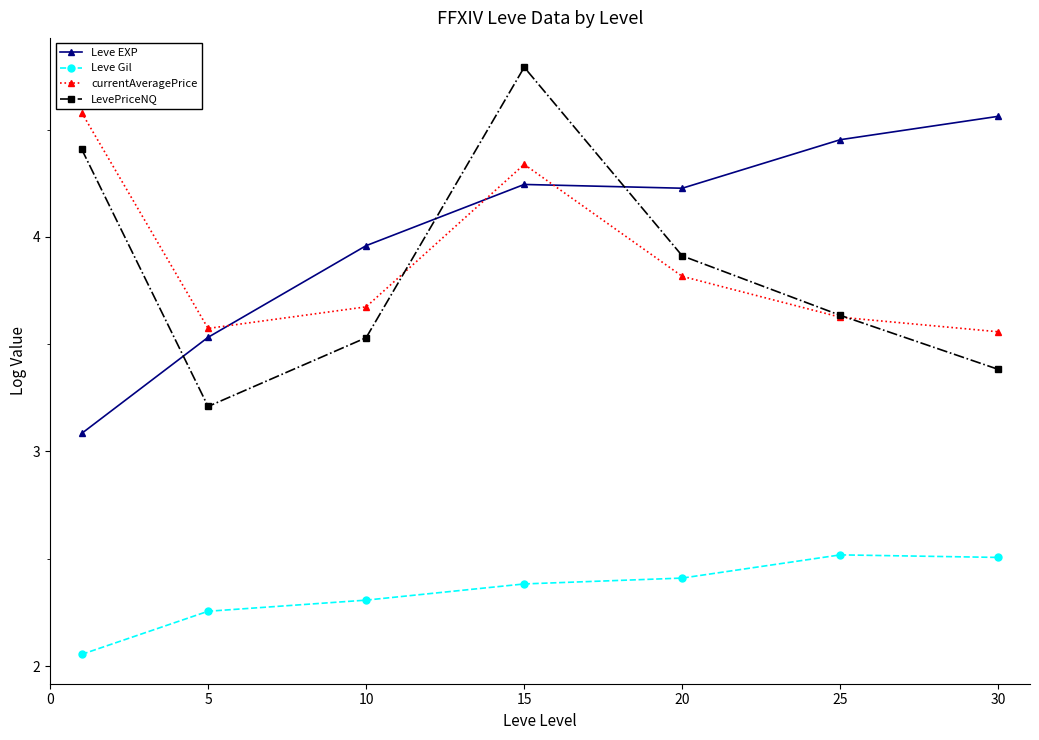

At how many categories does at least one series exceed 2?

7